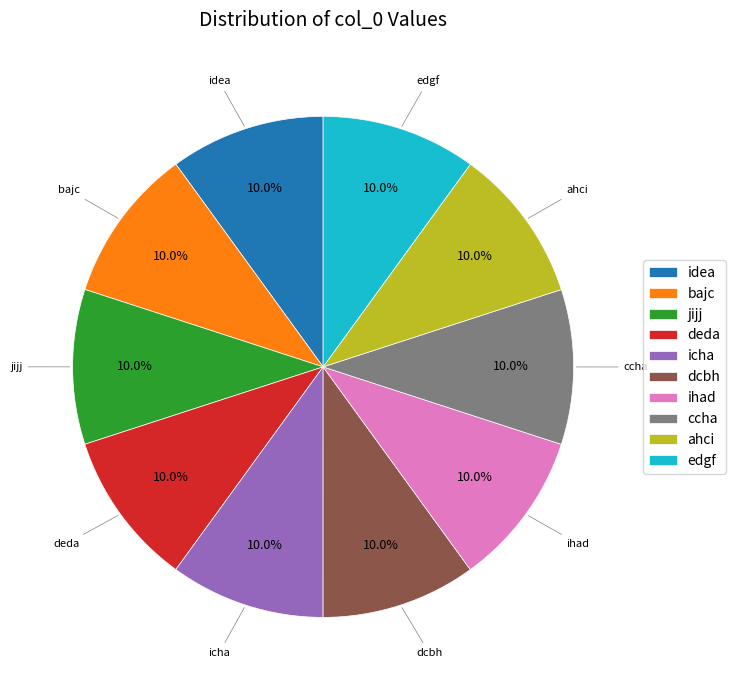

Is there a majority slice in this chart?

No